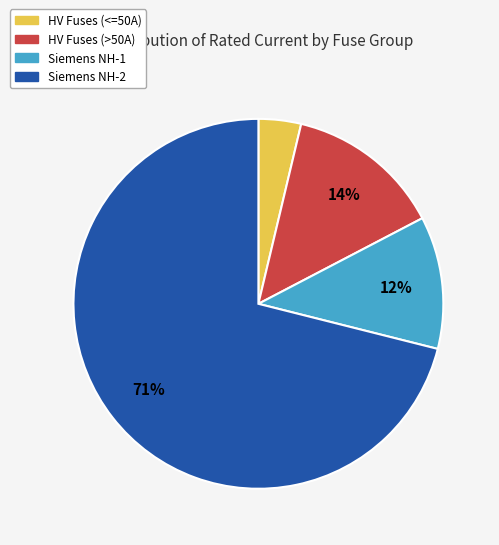

Does any single category account for the majority?

Yes